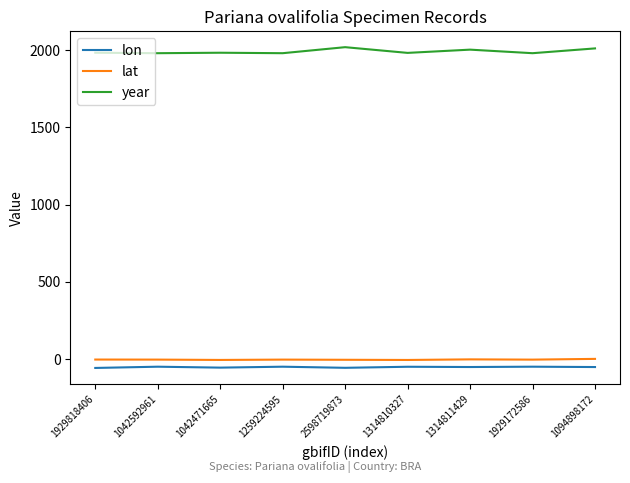

What are all the series names shown in the legend?

lon, lat, year